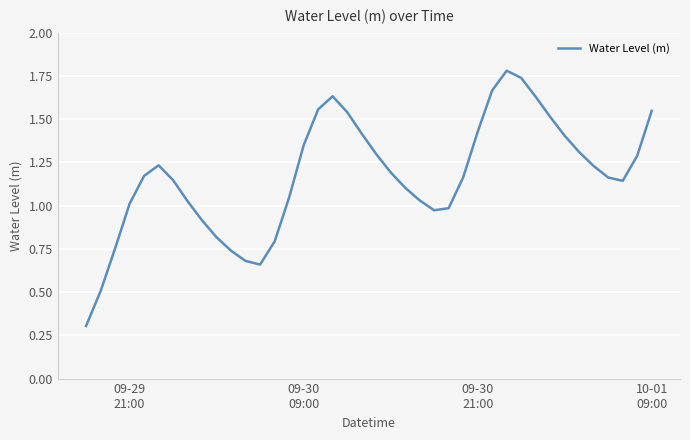

How many values are below 1?

11